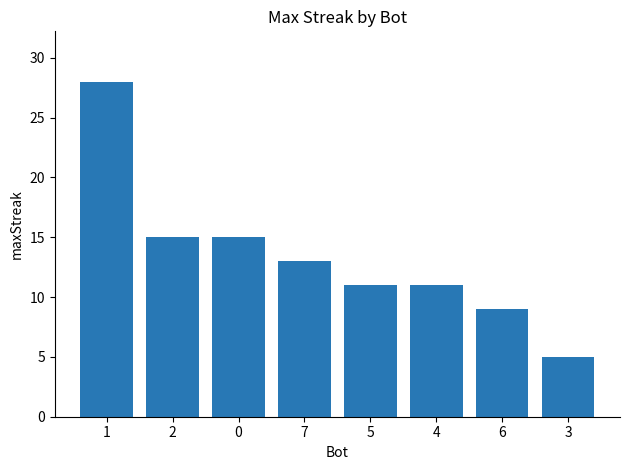

How many distinct data groups are displayed?

1